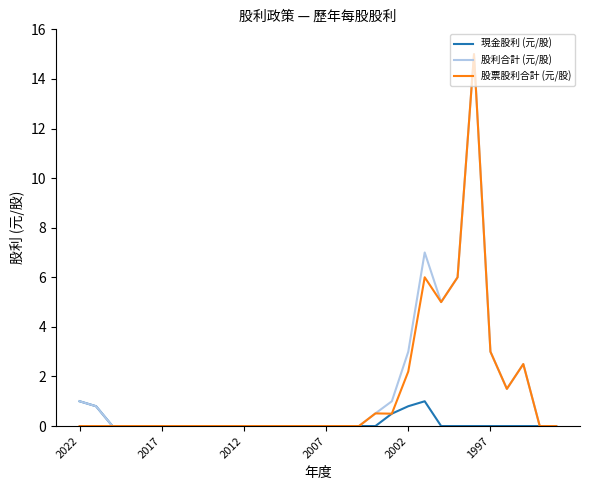

What is the maximum value shown in the chart?

15.0